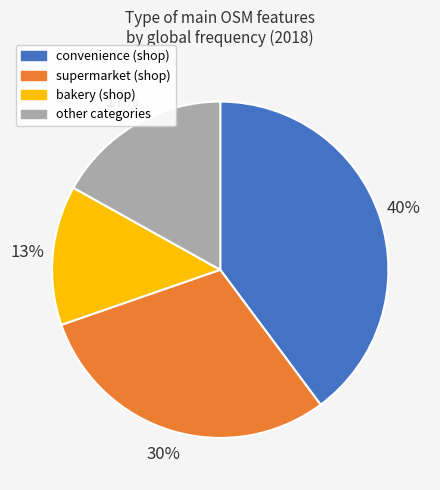

Is there a majority slice in this chart?

No